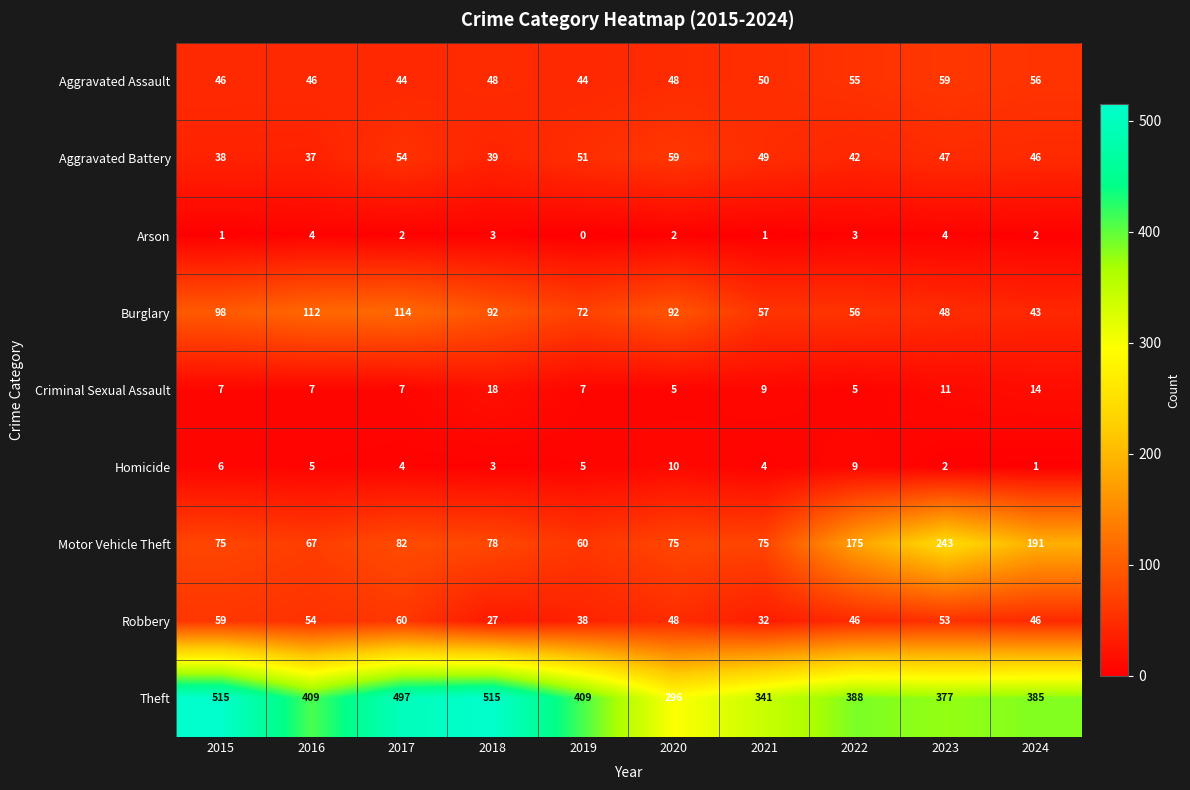

What is the sum of all Burglary values?

784